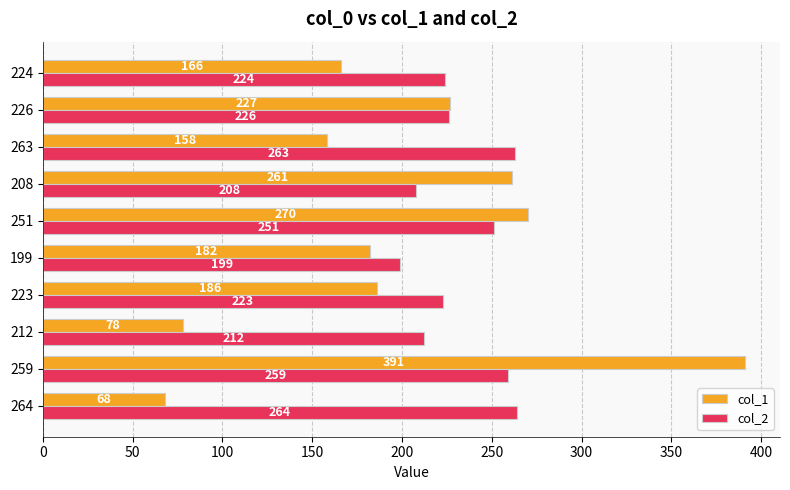

What is the average value of the col_1 series?

199